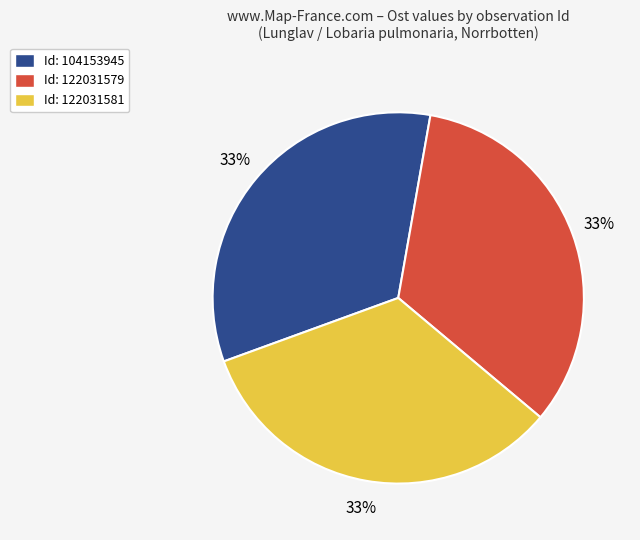

What percentage is the Id: 122031581 slice, to the nearest percent?

33%